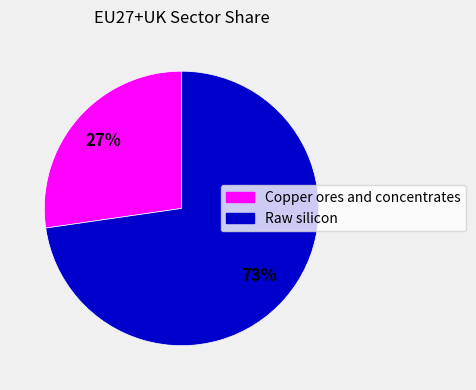

Count the number of slices in the pie.

2